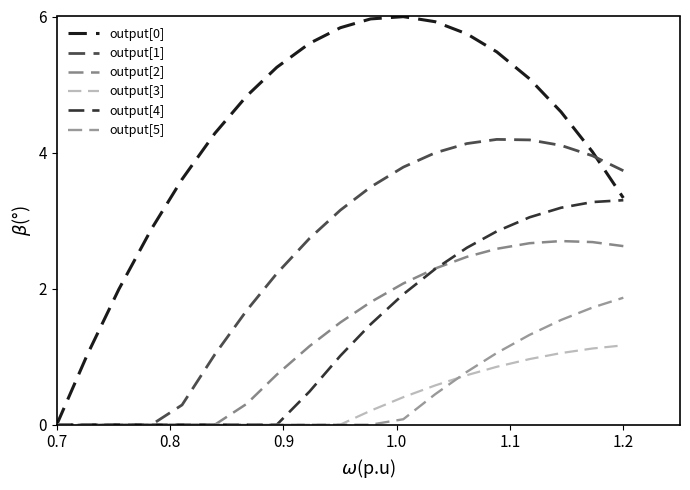

Does the chart display data point markers on the line(s)?

No